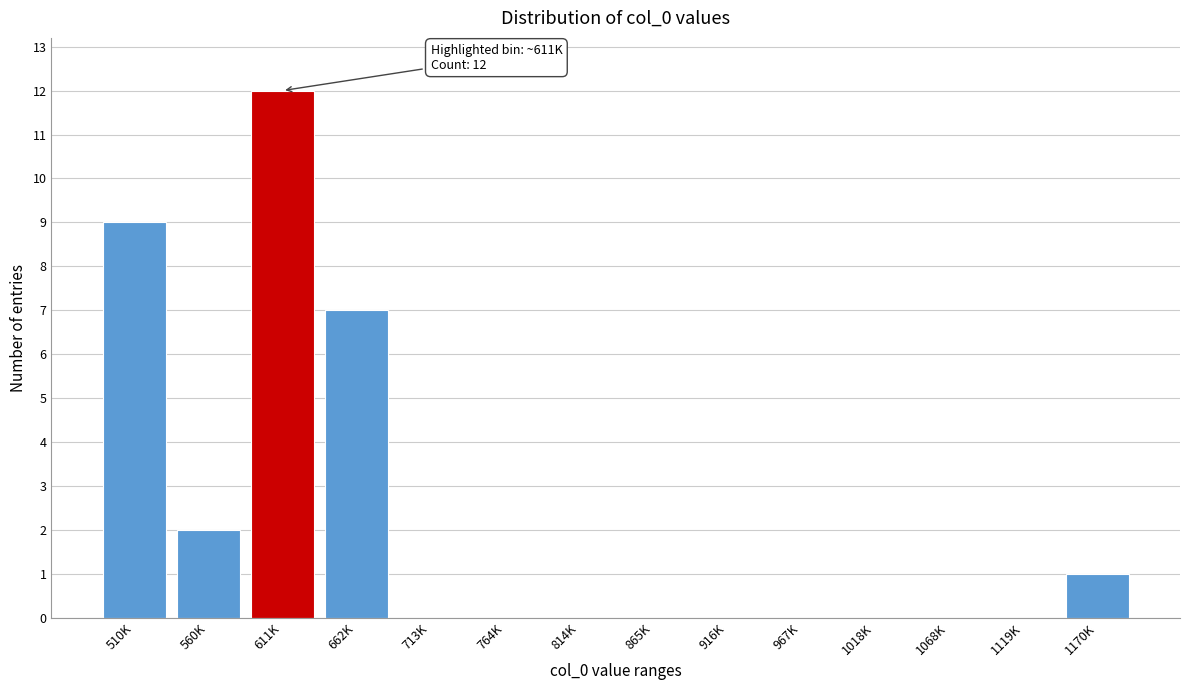

Reading left to right, what are all the values shown in this chart?

510K=9	560K=2	611K=12	662K=7	713K=0	764K=0	814K=0	865K=0	916K=0	967K=0	1018K=0	1068K=0	1119K=0	1170K=1